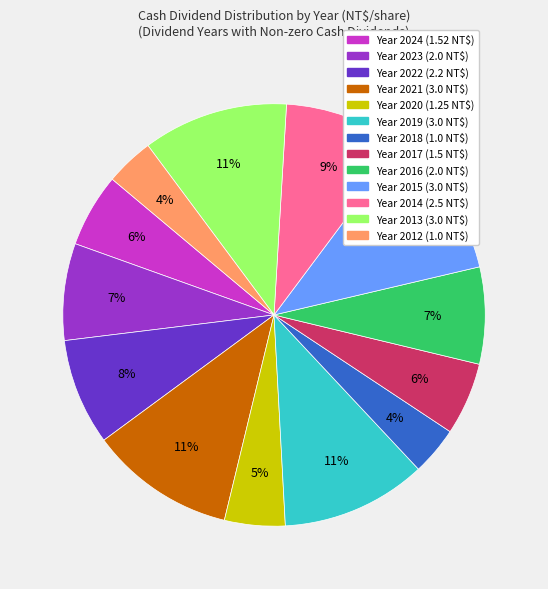

To the nearest percent, what is the difference between the largest and smallest slice percentages?

7%